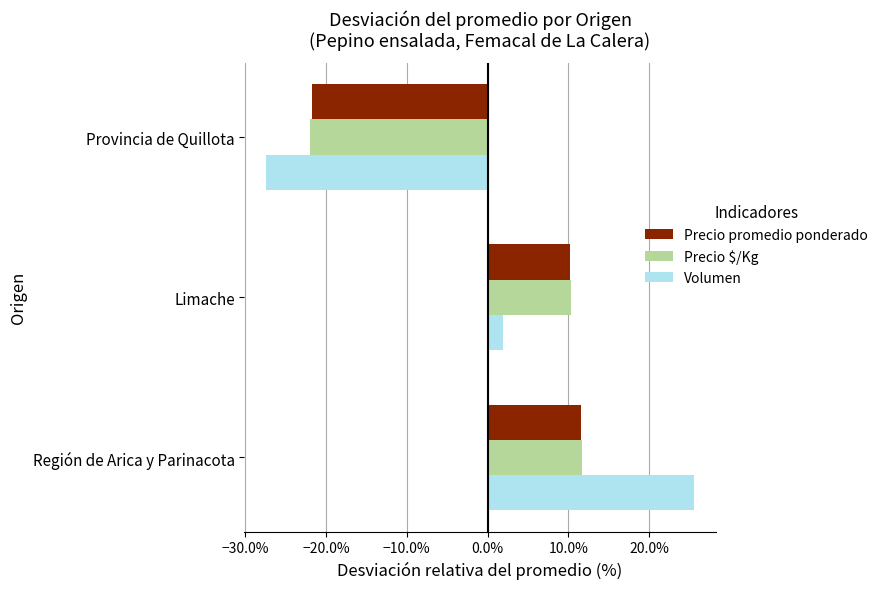

What are all the series names shown in the legend?

Precio promedio ponderado, Precio $/Kg, Volumen